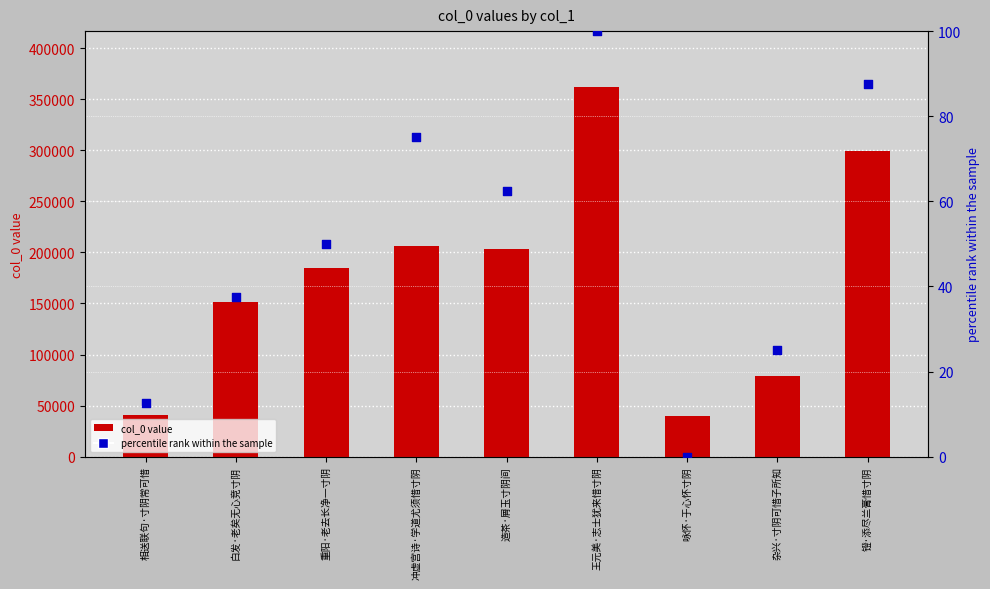

Is the value of col_0 value at 镫·添尽兰膏惜寸阴 greater than the value of percentile rank within the sample at 镫·添尽兰膏惜寸阴?

Yes